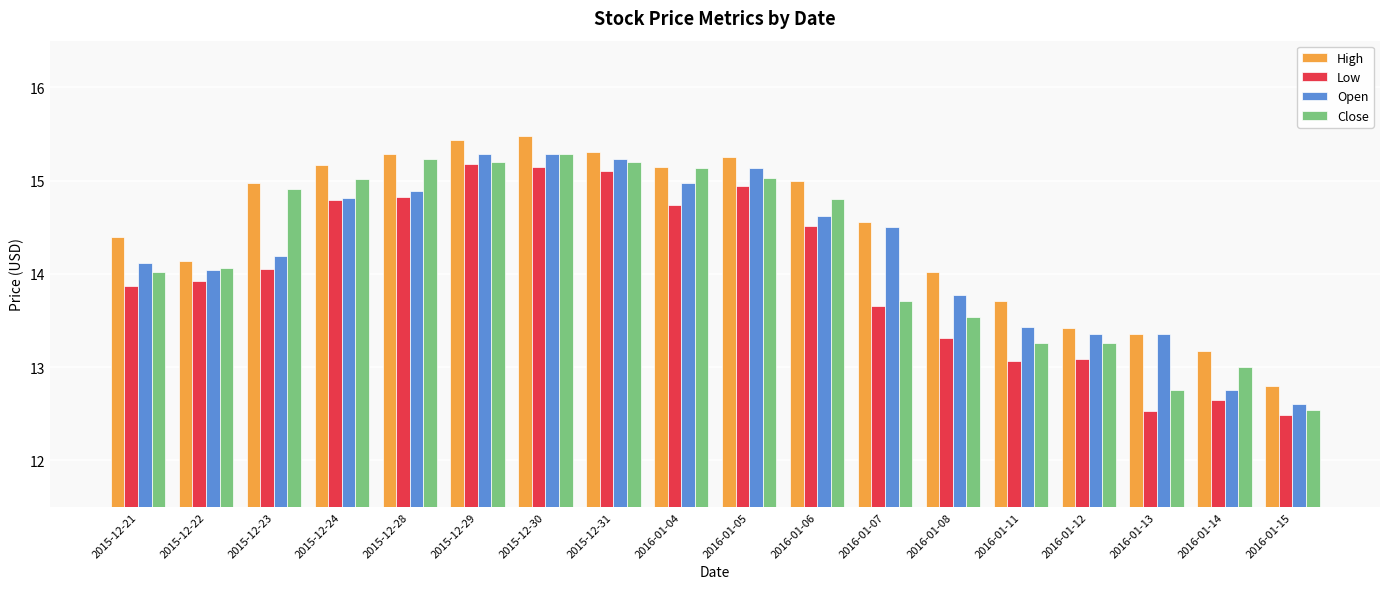

Which series has the largest range (max minus min)?

Close